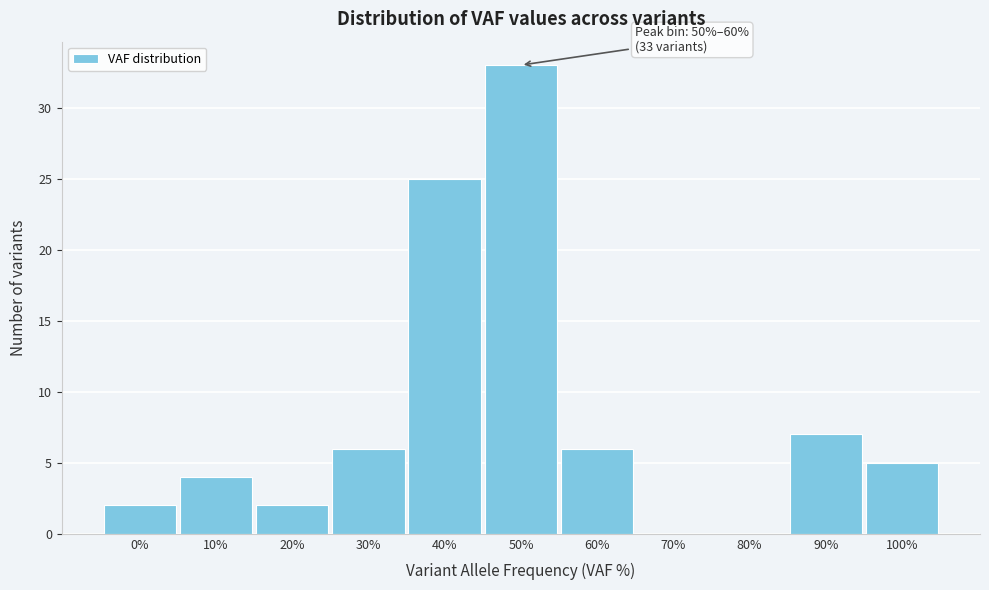

Reading left to right, what are all the values shown in this chart?

0%=2	10%=4	20%=2	30%=6	40%=25	50%=33	60%=6	70%=0	80%=0	90%=7	100%=5